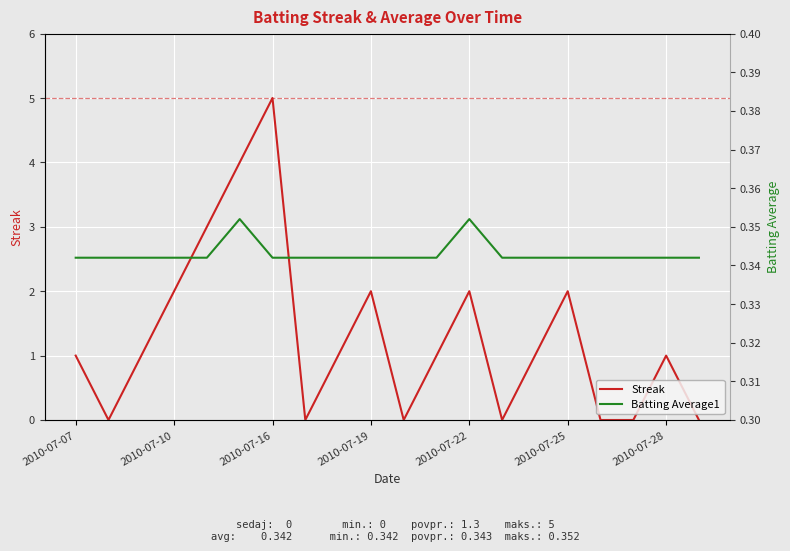

True or false: Streak has a value of 2 at 2010-07-25.

True